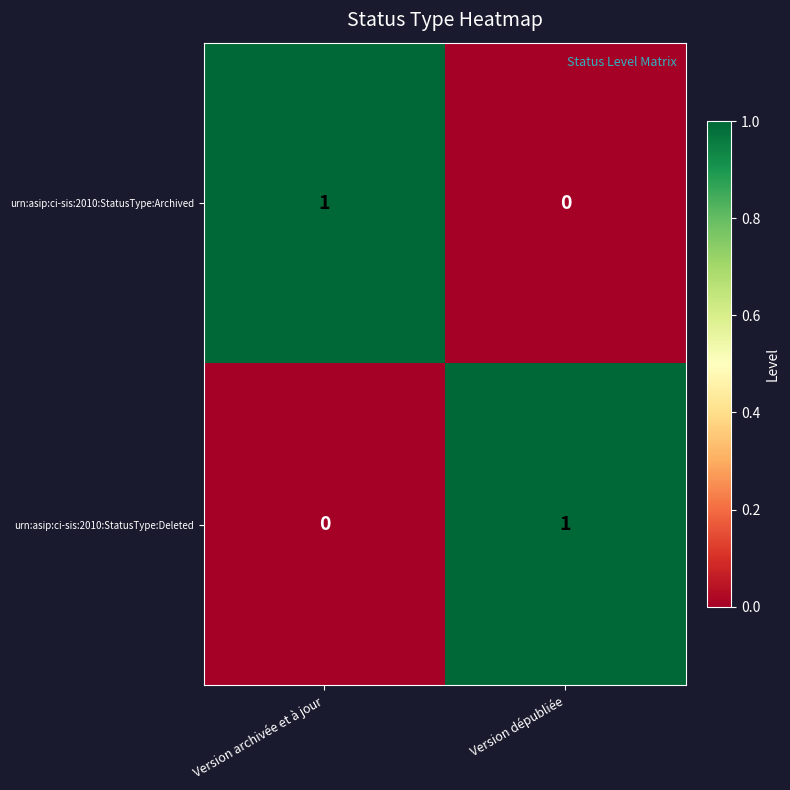

Count the number of categories in the chart.

2